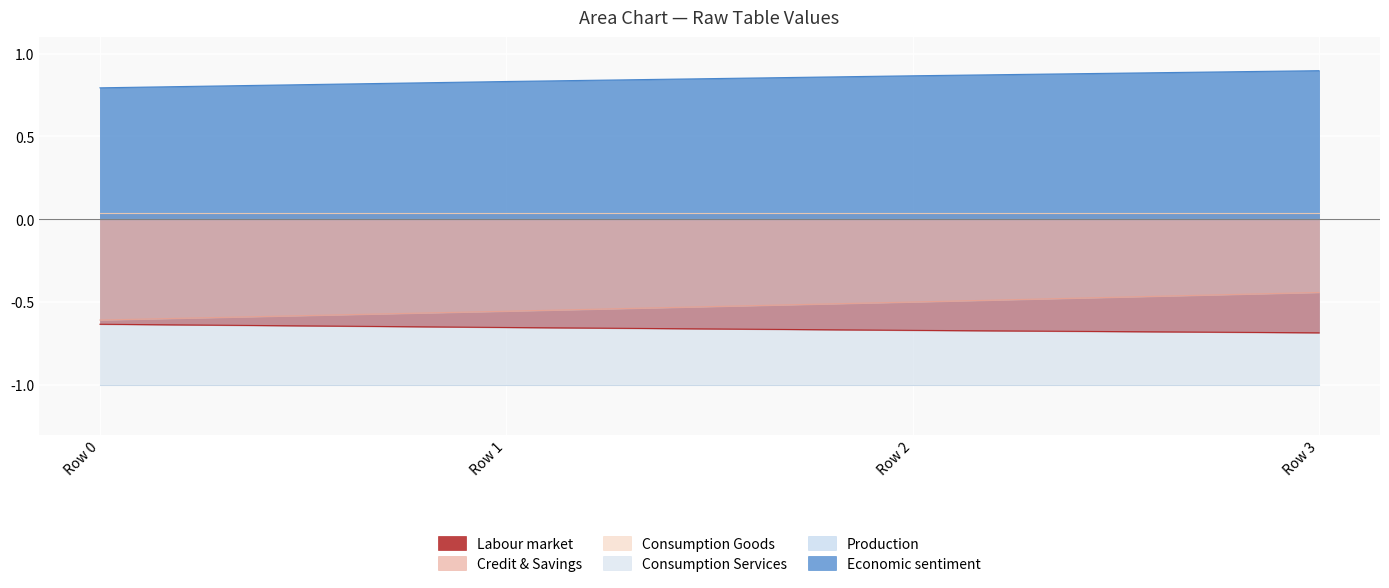

True or false: Credit & Savings and Economic sentiment intersect in this chart.

False